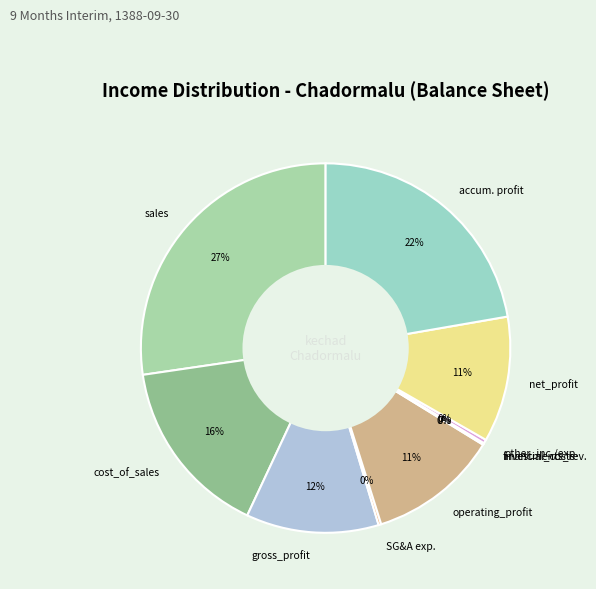

Do sales and other_inc./exp. together represent more than half of the pie?

No